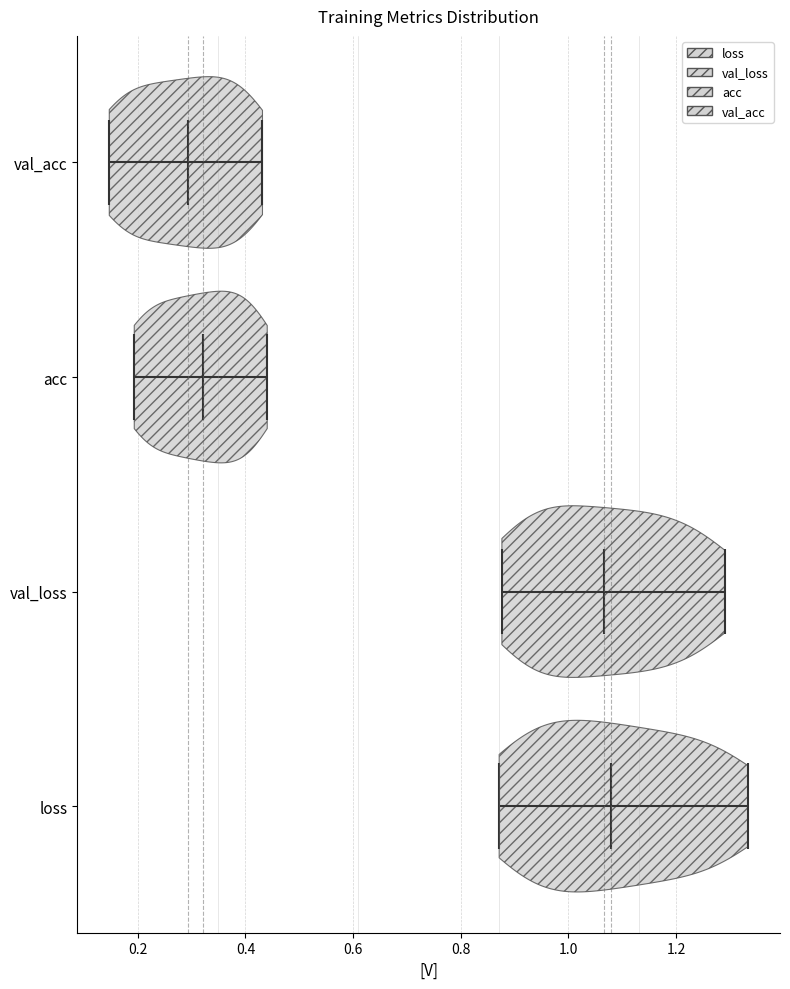

Reading bottom to top, read every violin against the x-axis: where its median line is, and the lowest and highest points it reaches. The values are not printed on the chart, so give them approximately, as read against the axis.

loss: median line 1.08, lowest point 0.88, highest point 1.34
val_loss: median line 1.06, lowest point 0.88, highest point 1.30
acc: median line 0.32, lowest point 0.20, highest point 0.44
val_acc: median line 0.30, lowest point 0.14, highest point 0.44